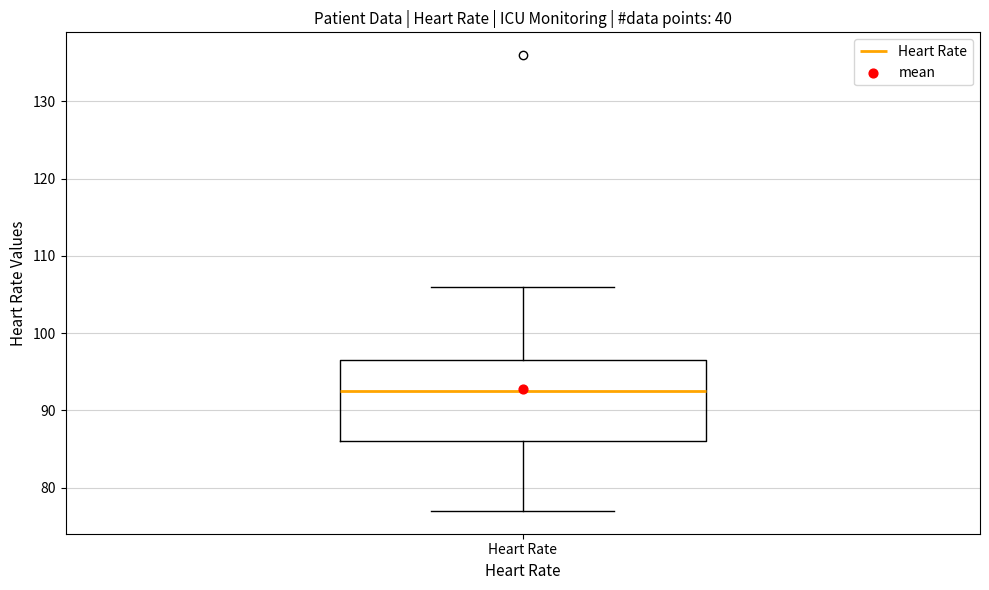

Where is the upper edge of the box for Heart Rate on the y-axis? The values are not printed on the chart, so give them approximately, as read against the axis.

97